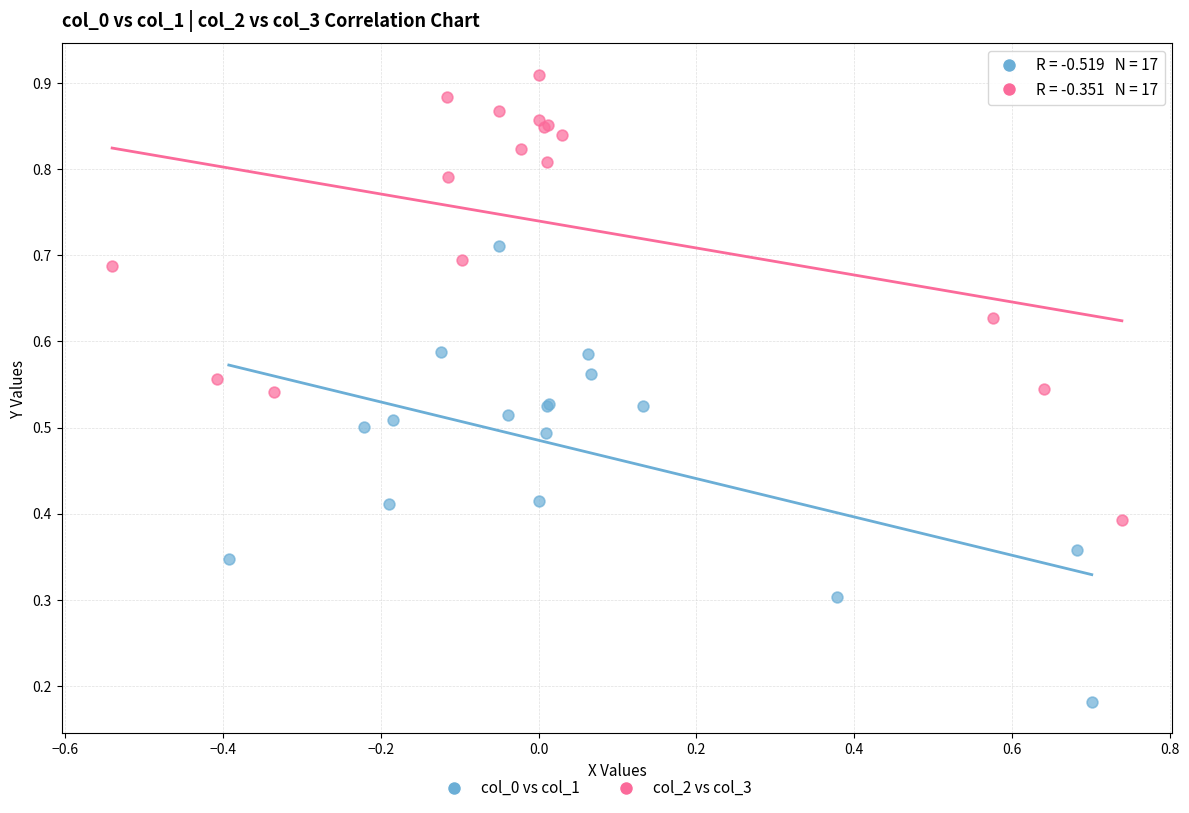

Which series reaches the minimum Y coordinate?

col_0 vs col_1